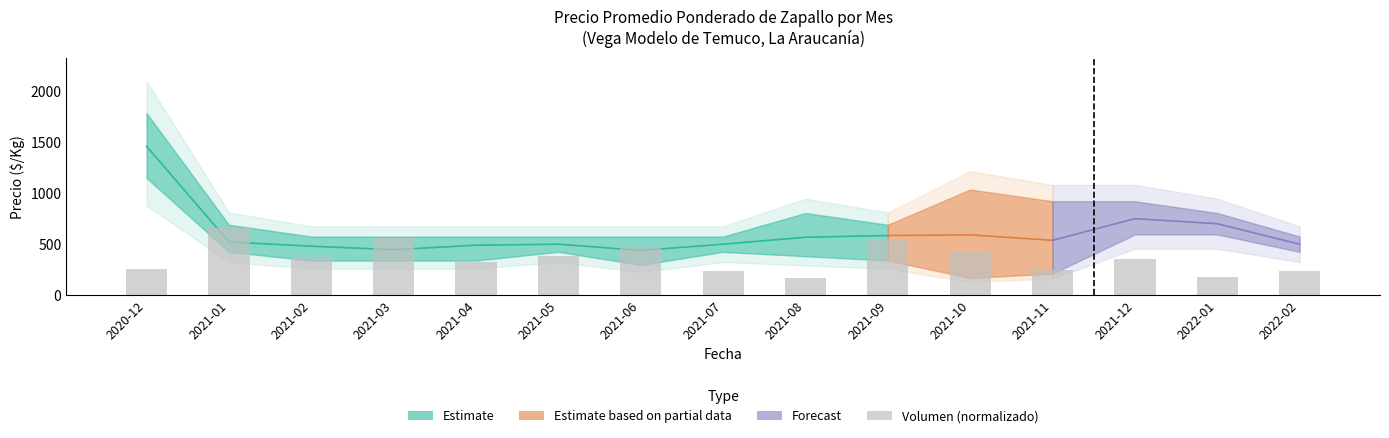

Rank the categories by value from highest to lowest.

2021-01, 2021-03, 2021-09, 2021-06, 2021-10, 2021-05, 2021-02, 2021-12, 2021-04, 2020-12, 2021-11, 2021-07, 2022-02, 2022-01, 2021-08